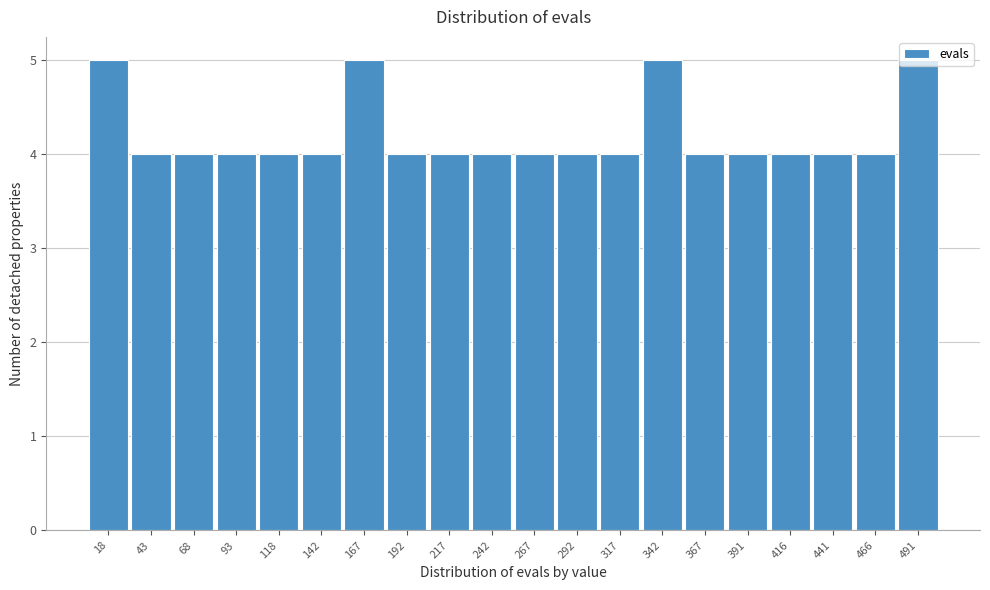

How tall is the bar that spans 205 to 230 on the x-axis? Neither the bar edges nor the heights are printed on the chart, so give them approximately, as read against the axes.

4